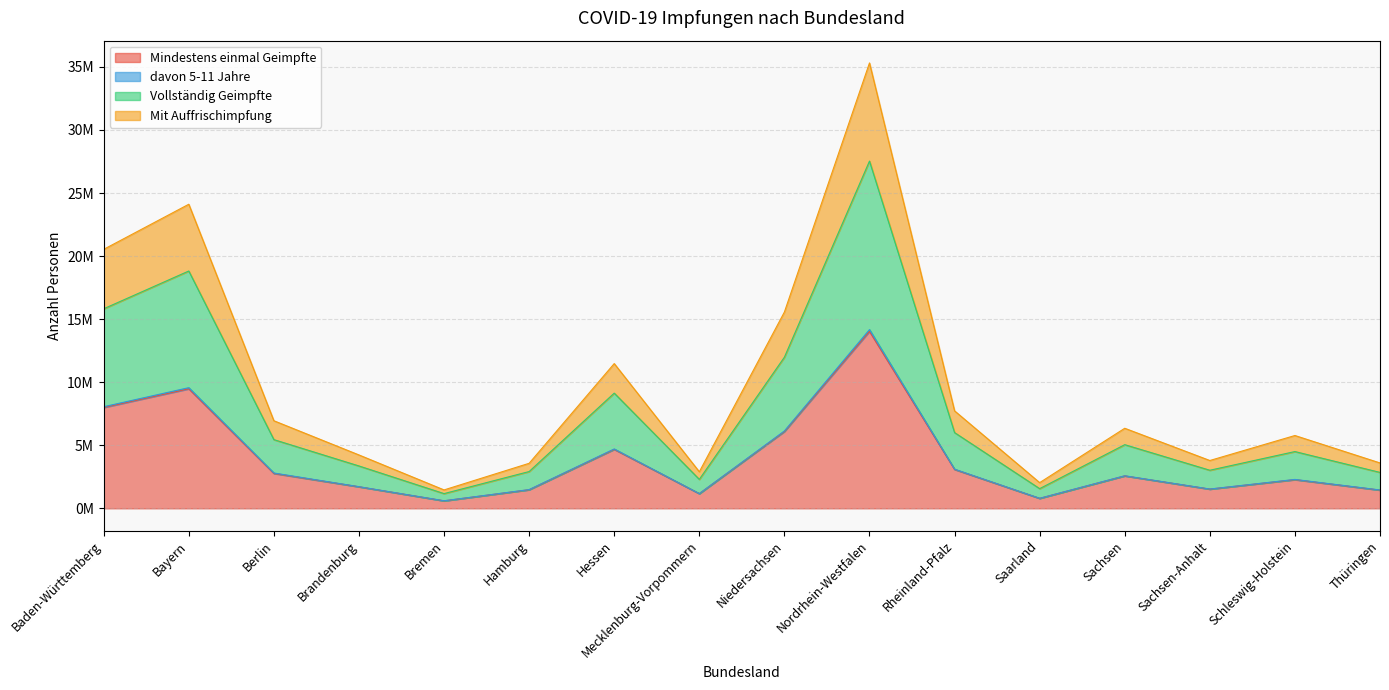

Count the number of categories in the chart.

16